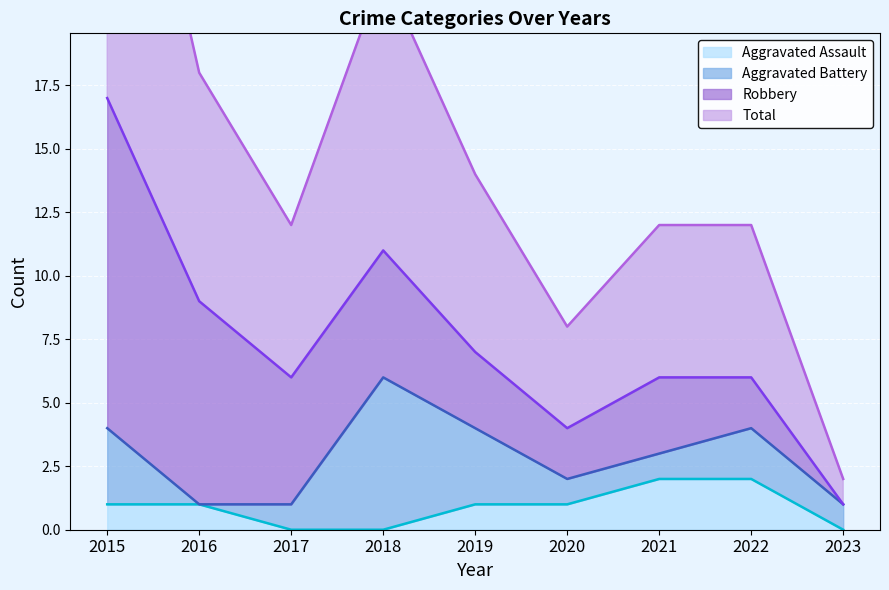

How many interior local valleys does the Total series have?

2